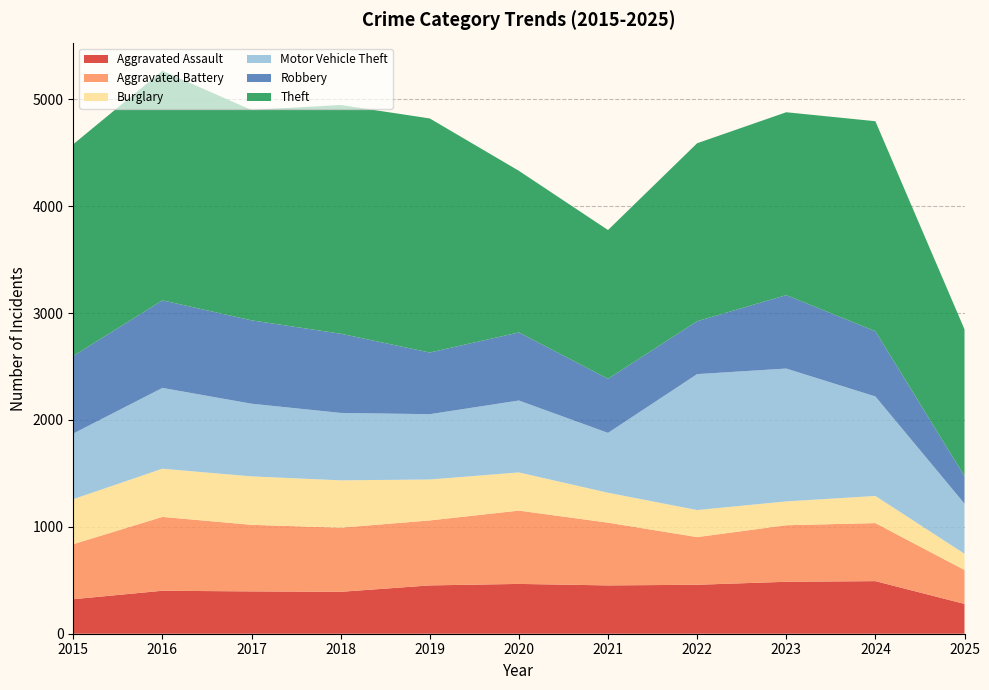

Reading right to left, what are all the values shown in this chart?

Aggravated Assault: 2025=279	2024=492	2023=486	2022=458	2021=452	2020=466	2019=452	2018=392	2017=396	2016=402	2015=323
Aggravated Battery: 2025=317	2024=543	2023=529	2022=446	2021=587	2020=686	2019=608	2018=600	2017=623	2016=691	2015=515
Burglary: 2025=152	2024=254	2023=223	2022=253	2021=280	2020=357	2019=383	2018=443	2017=453	2016=451	2015=421
Motor Vehicle Theft: 2025=469	2024=931	2023=1243	2022=1272	2021=560	2020=673	2019=611	2018=631	2017=680	2016=756	2015=614
Robbery: 2025=258	2024=610	2023=687	2022=495	2021=506	2020=637	2019=577	2018=741	2017=780	2016=819	2015=726
Theft: 2025=1373	2024=1965	2023=1711	2022=1665	2021=1392	2020=1512	2019=2190	2018=2140	2017=1968	2016=2148	2015=1981